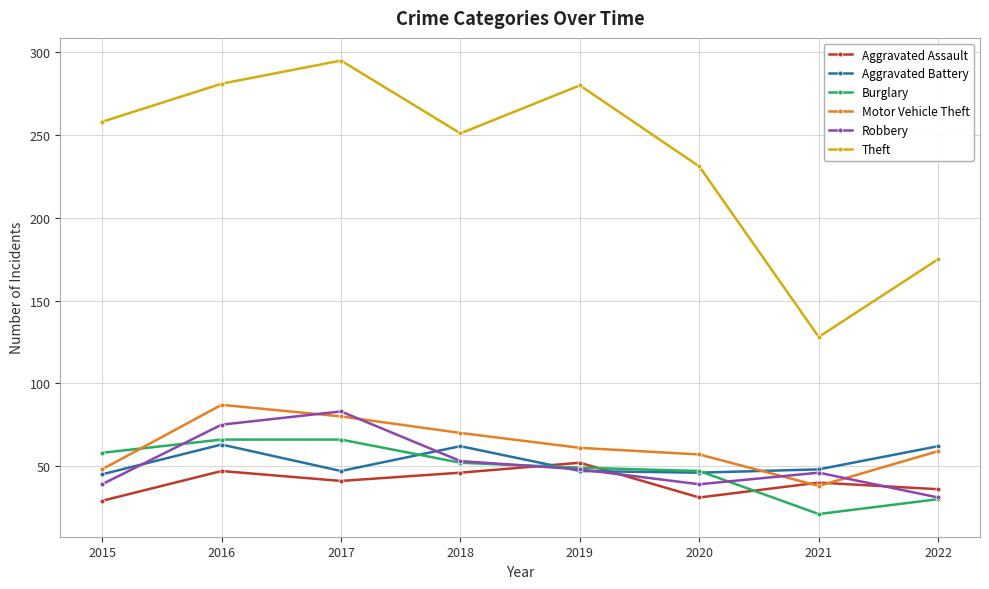

The Robbery series shows 39 at 2020. True or false?

True